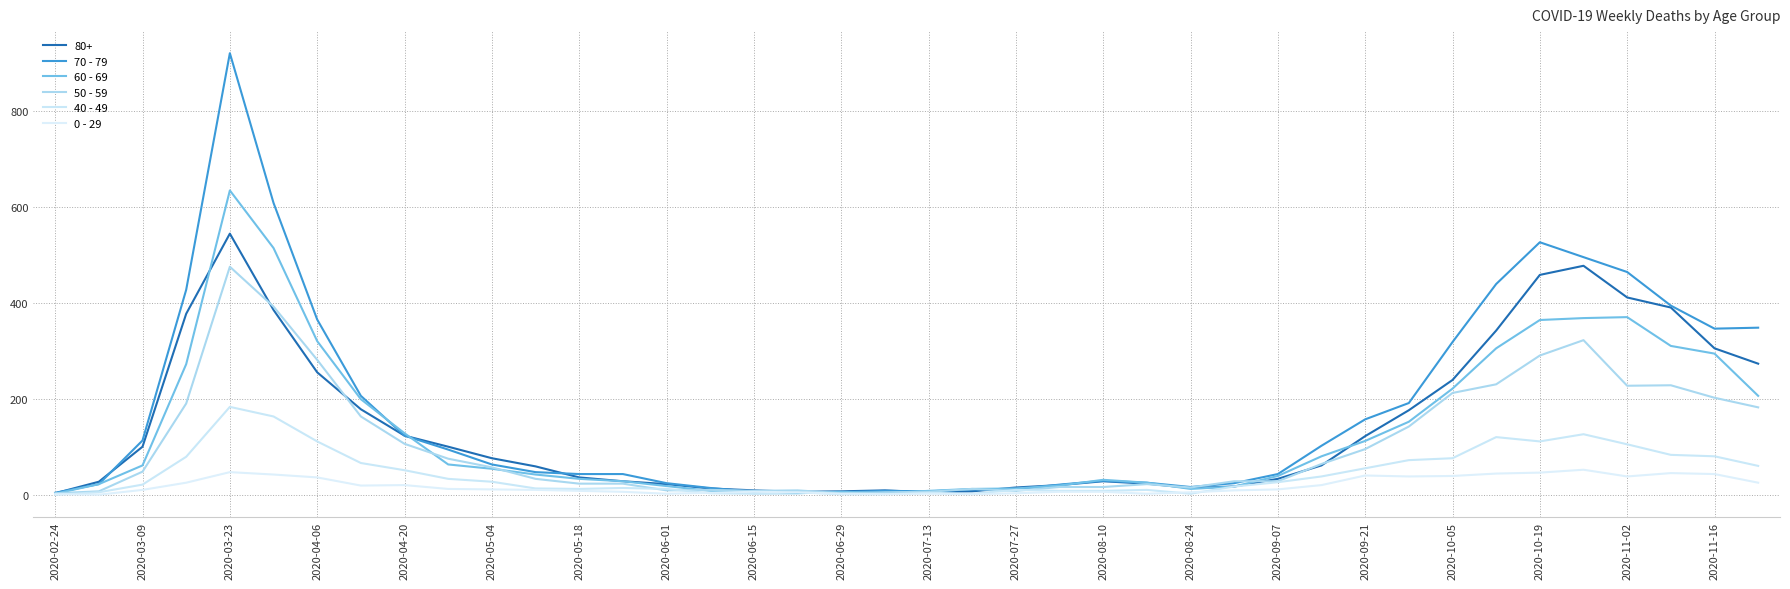

How many lines are shown in the chart?

6